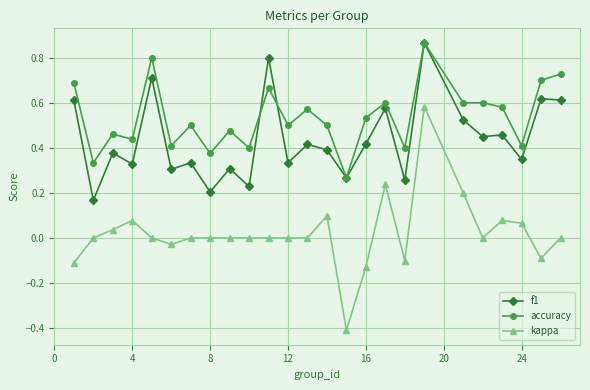

Which series has the largest total across all categories?

accuracy